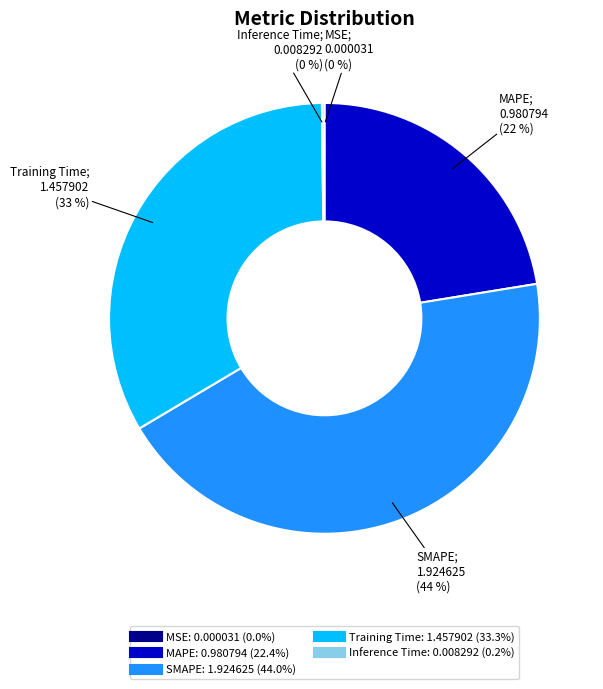

Which category has the biggest portion of the pie?

SMAPE